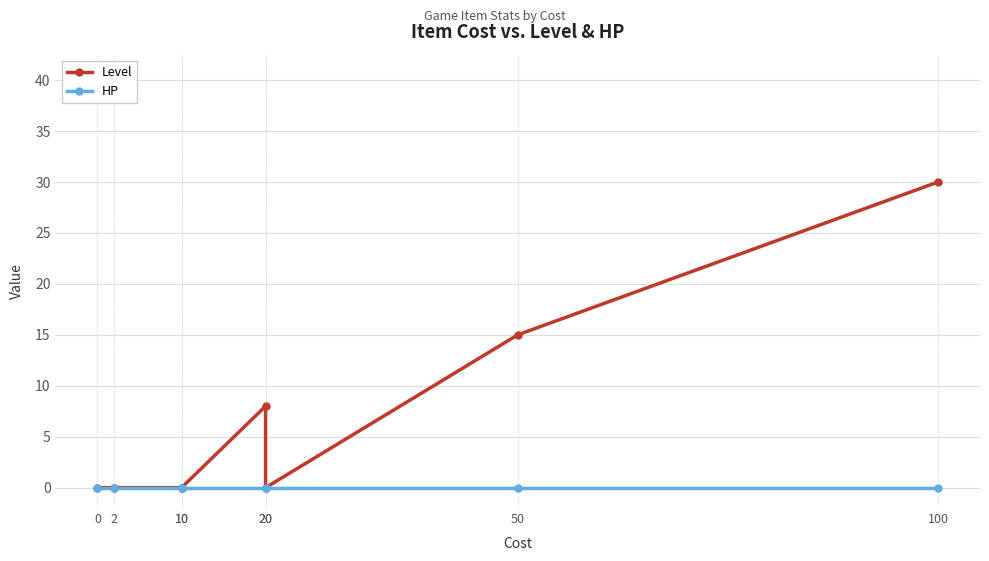

Rank the series at 2 from lowest to highest value.

Level, HP